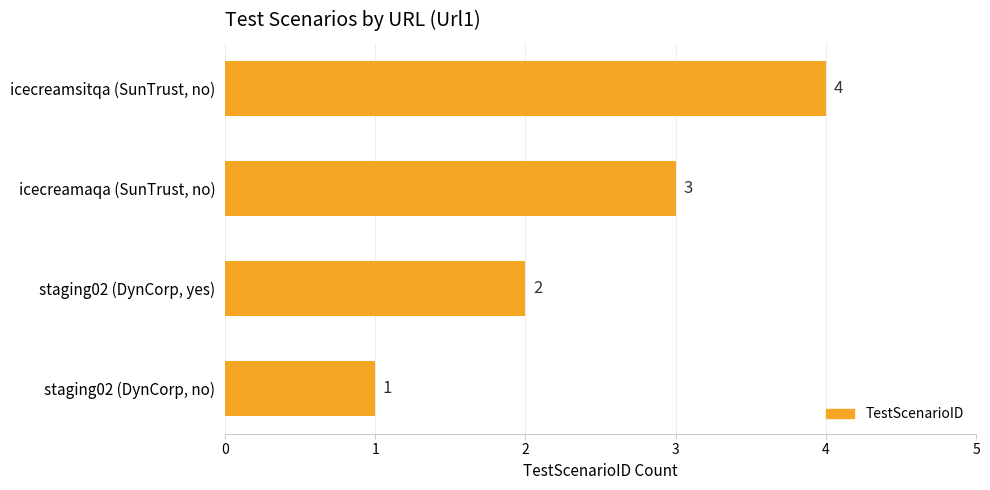

The chart shows a value of 4 at icecreamsitqa (SunTrust, no). True or false?

True